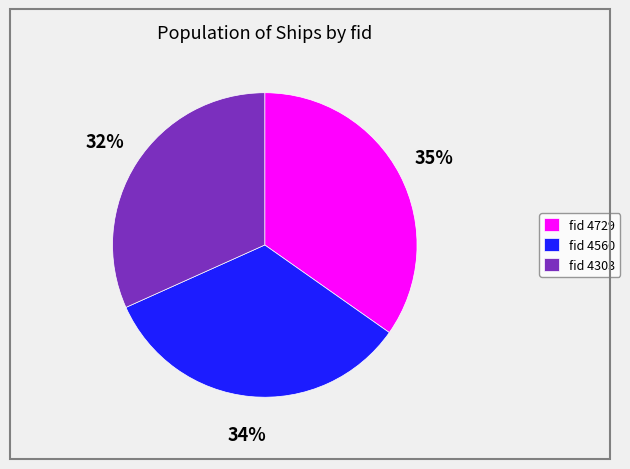

Is there any slice that represents more than half of the pie?

No